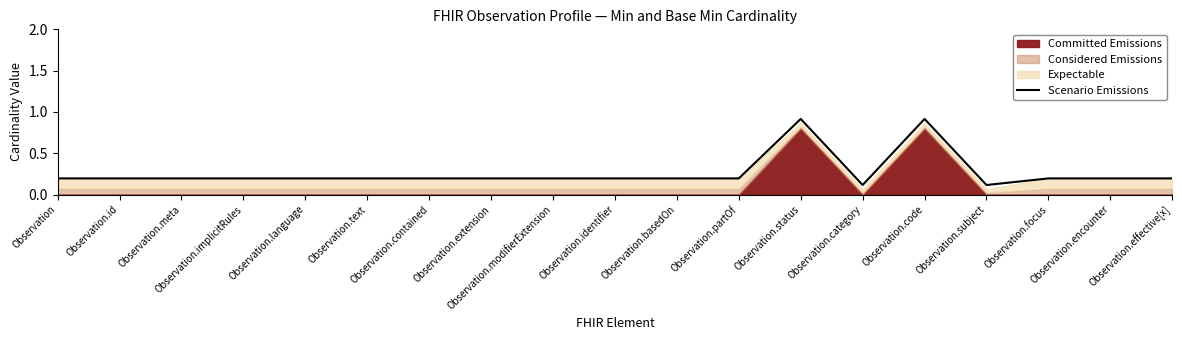

Rank the categories by value from highest to lowest.

Observation.status, Observation.code, Observation, Observation.id, Observation.meta, Observation.implicitRules, Observation.language, Observation.text, Observation.contained, Observation.extension, Observation.modifierExtension, Observation.identifier, Observation.basedOn, Observation.partOf, Observation.focus, Observation.encounter, Observation.effective[x], Observation.category, Observation.subject